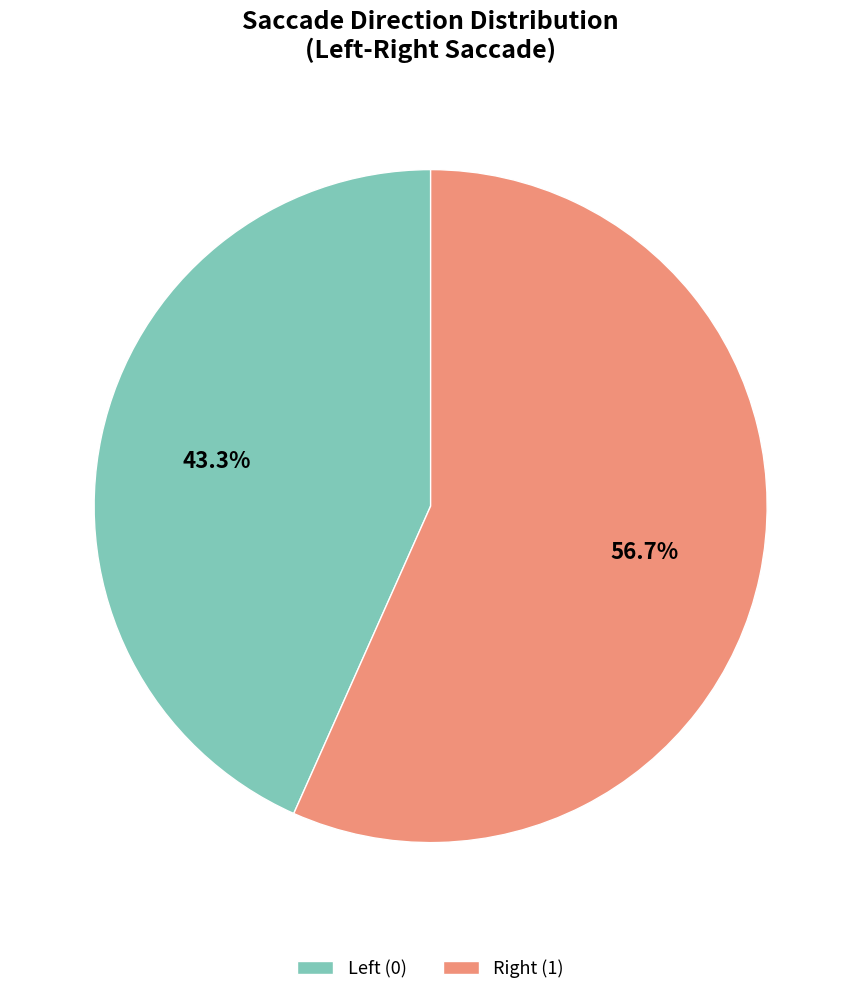

Rank the categories by value from highest to lowest.

Right (1), Left (0)